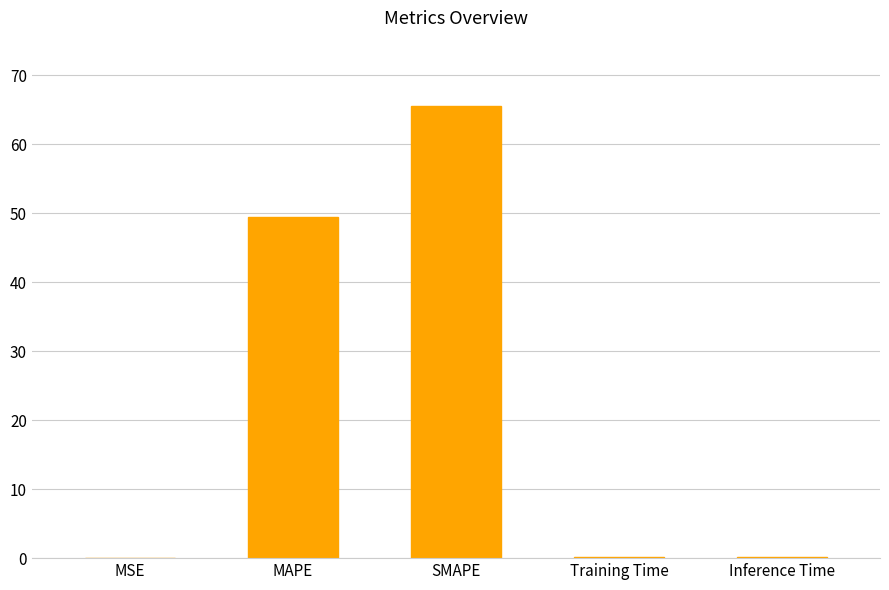

True or false: the data shows 0.2 at Training Time.

True